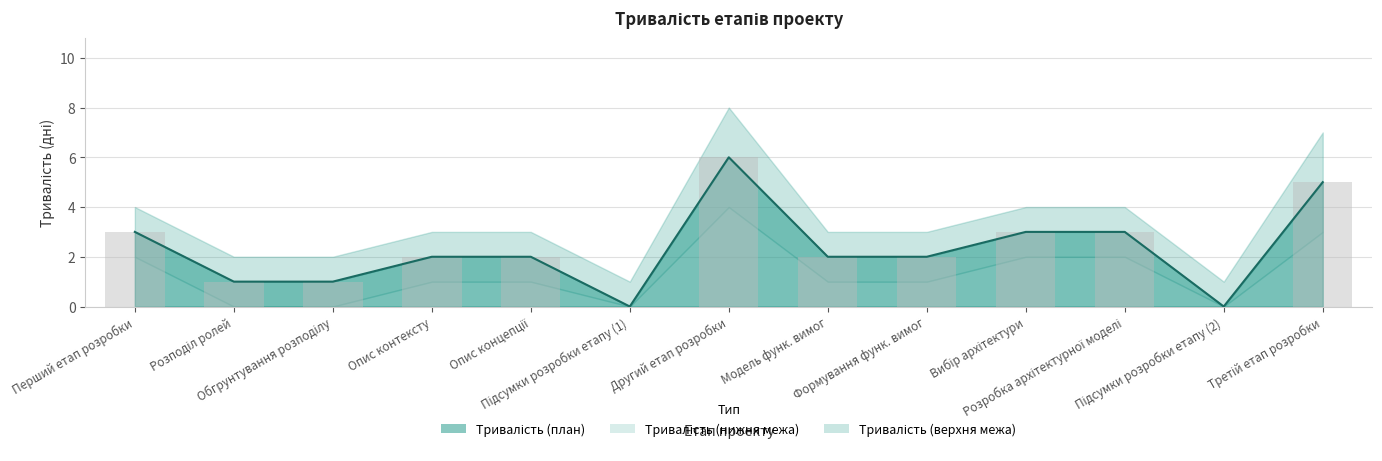

How many data points in Тривалість (план) are above 2?

5